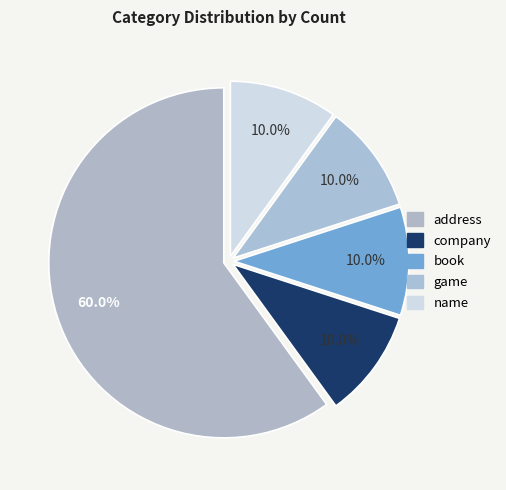

Is the sum of name and address greater than half?

Yes